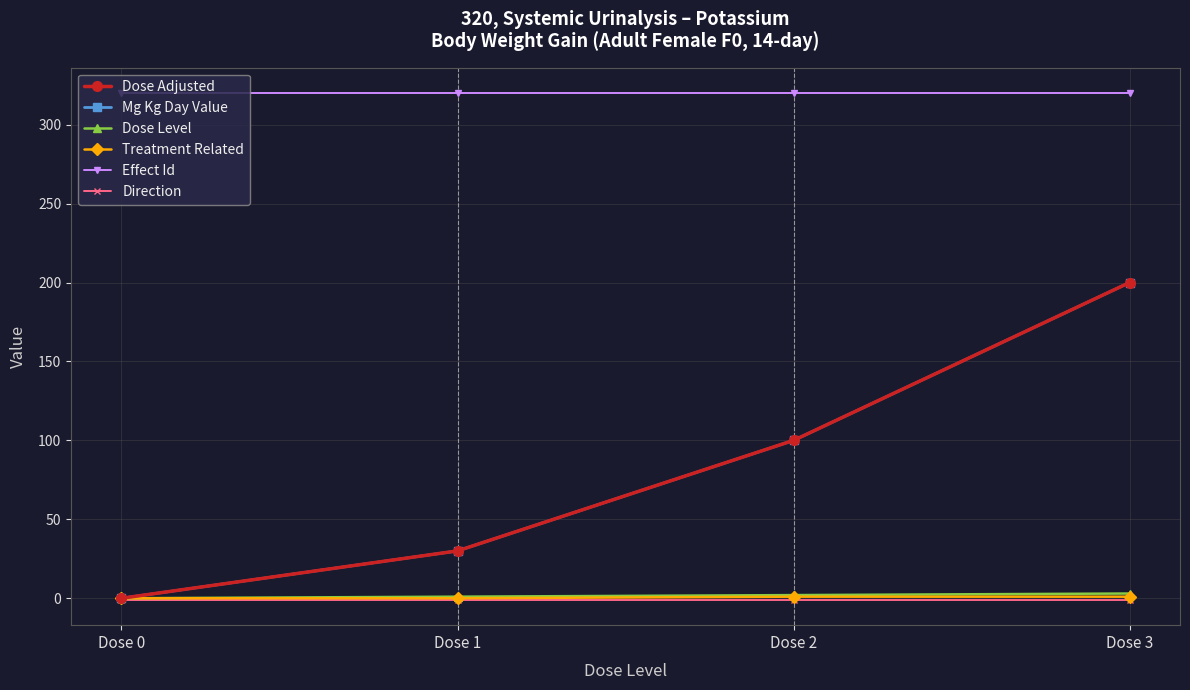

Which series has the largest total across all categories?

Effect Id